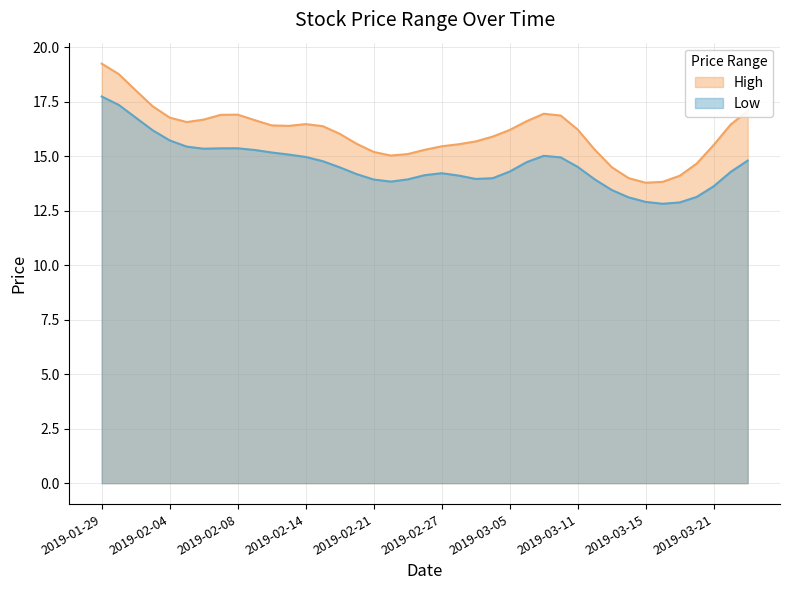

At which category does the chart reach its peak across all series?

2019-01-29